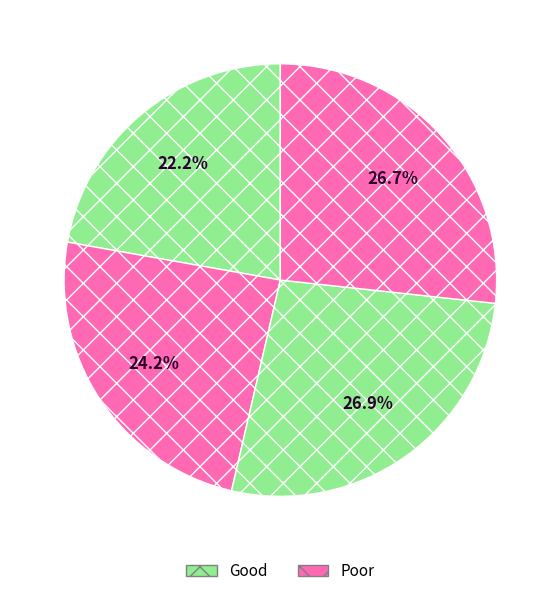

To the nearest percent, what is the average slice percentage?

25%